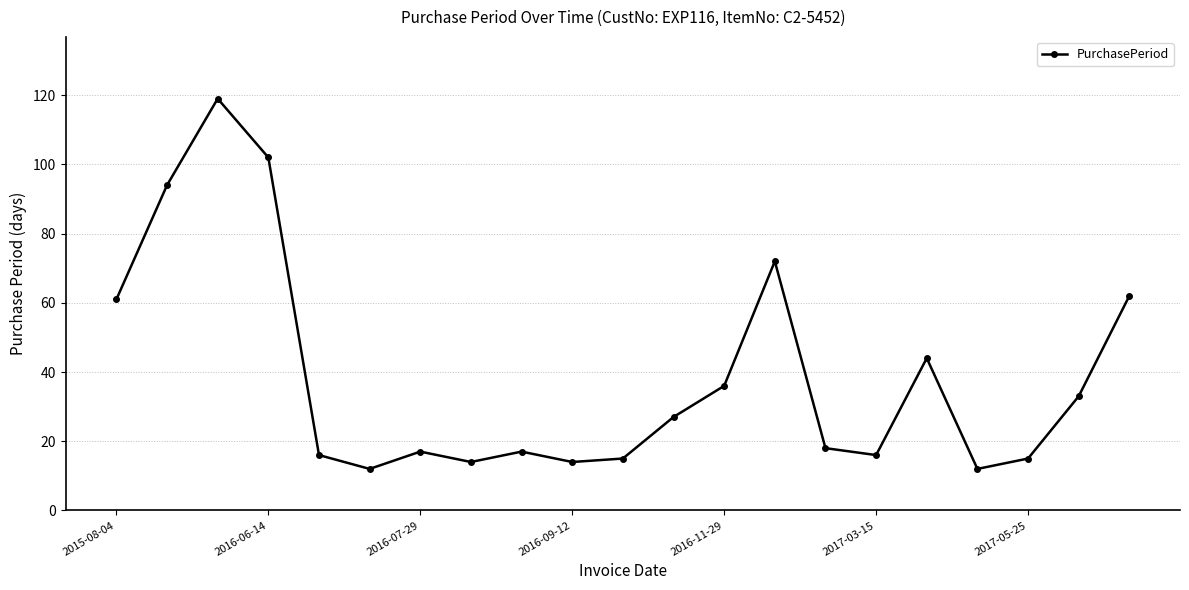

What is the maximum value shown in the chart?

119